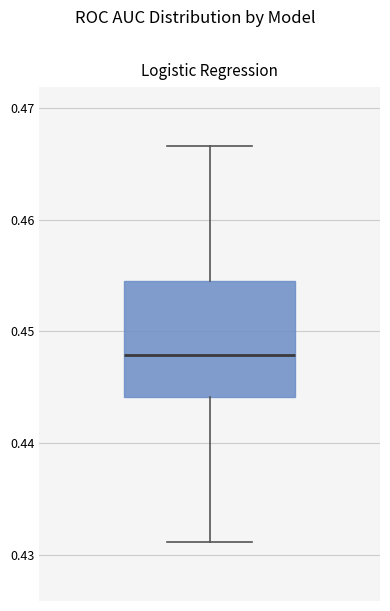

Read this box plot against the y-axis: the position of the median line, the range covered by the box, and the ends of both whiskers. The values are not printed on the chart, so give them approximately, as read against the axis.

median 0.448, box 0.444 to 0.454, whiskers 0.431 to 0.467